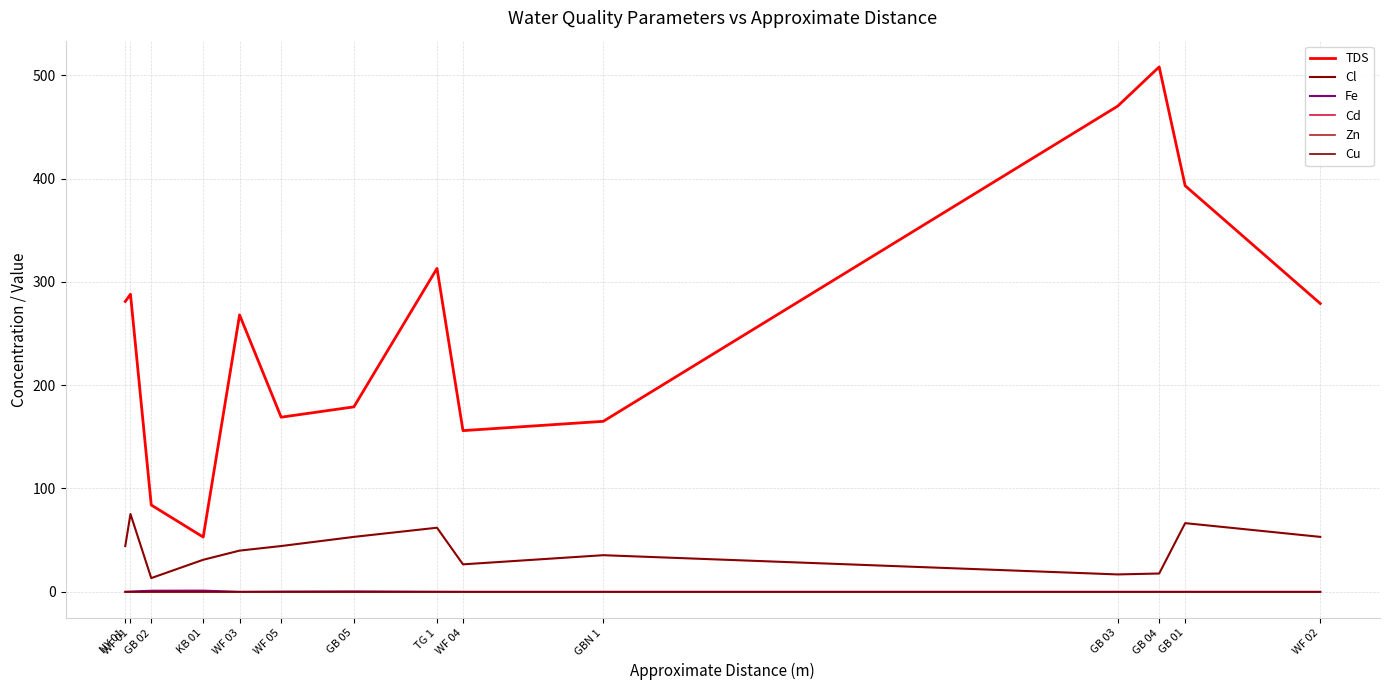

True or false: Cu has a value of 0.0 at WF 03.

True